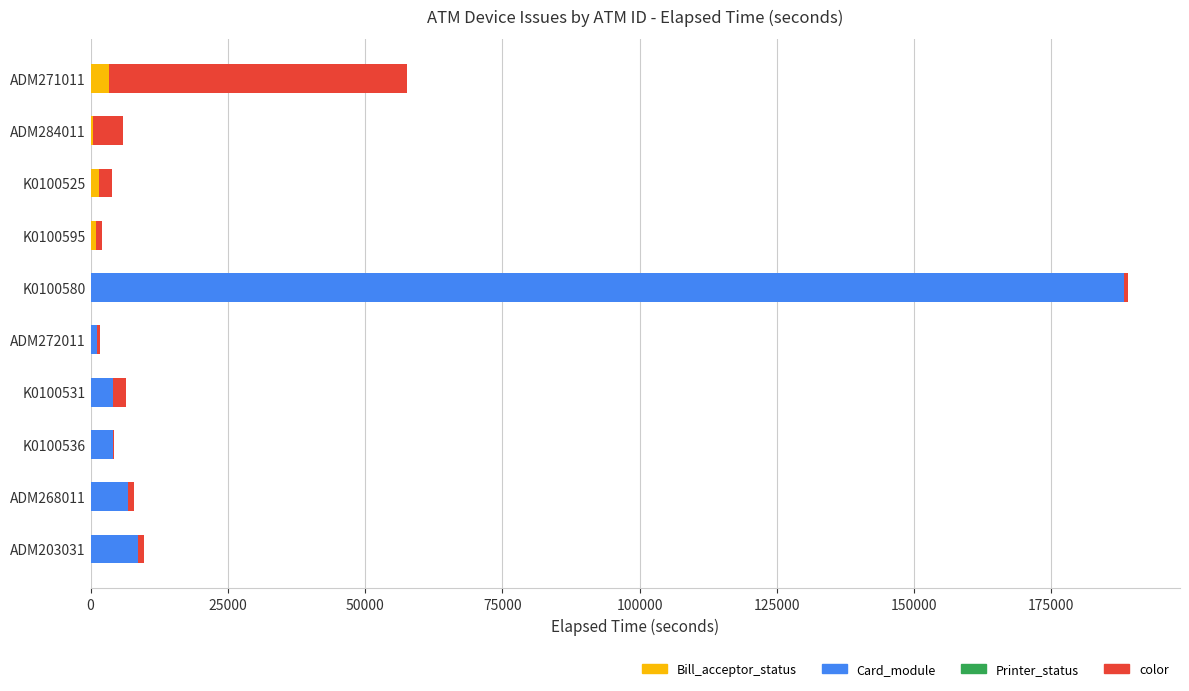

The Bill_acceptor_status series shows 0 at ADM268011. True or false?

True